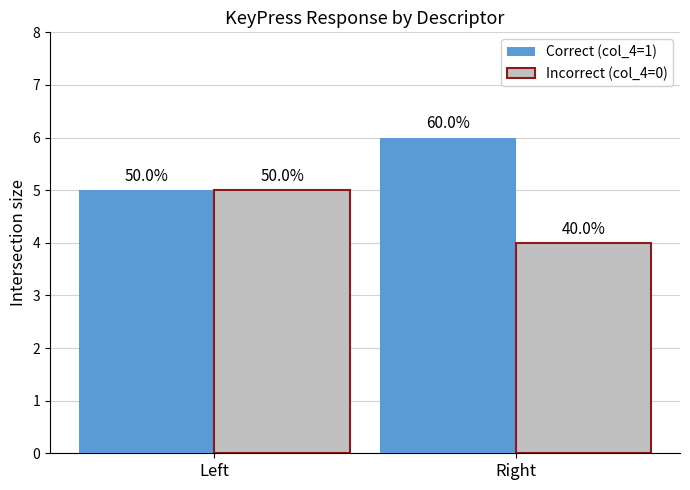

How many bars are there in total?

4